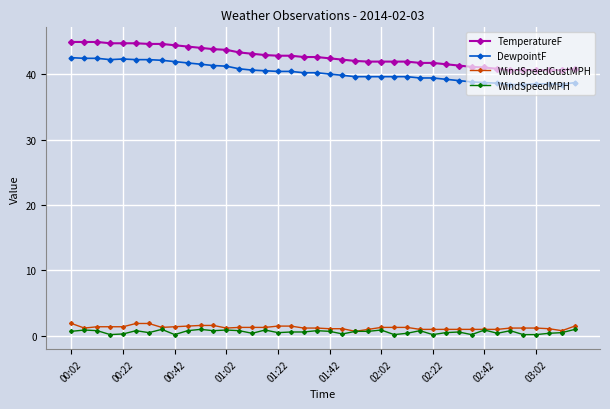

How many lines are shown in the chart?

4